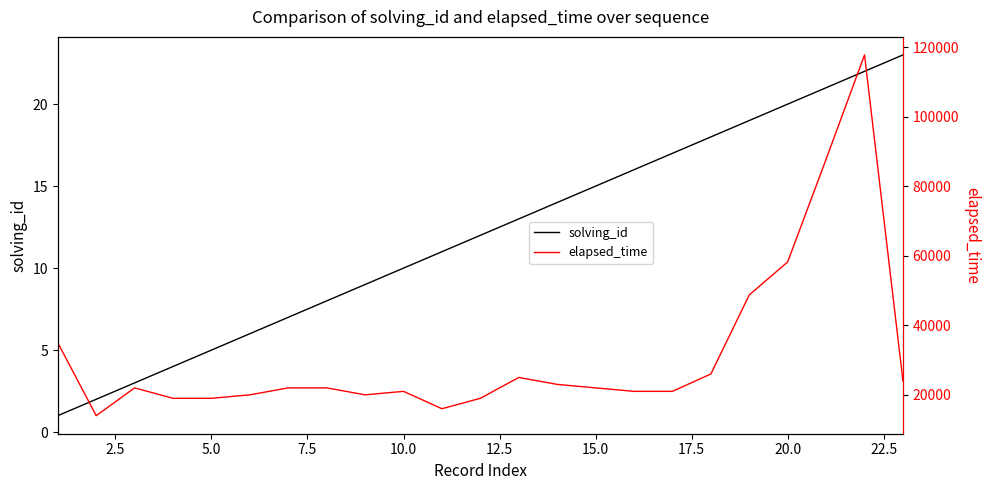

Which series has the largest range (max minus min)?

elapsed_time